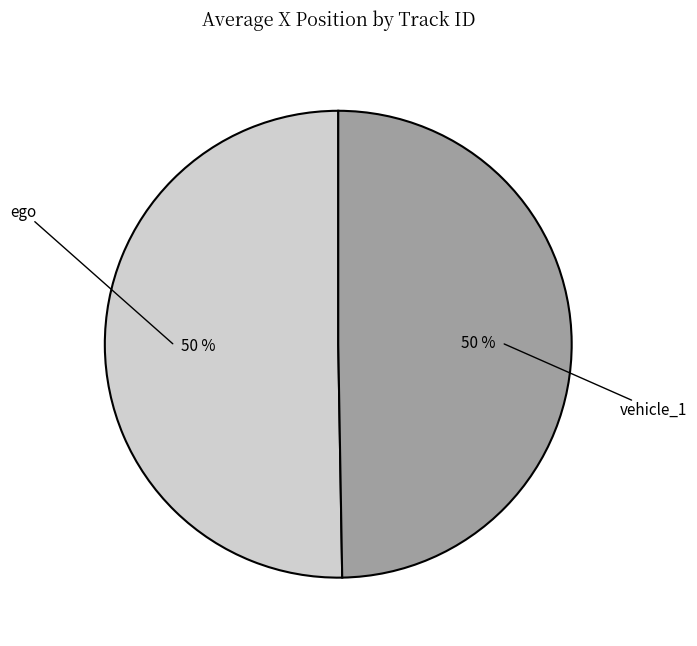

Do vehicle_1 and ego together represent more than half of the pie?

Yes